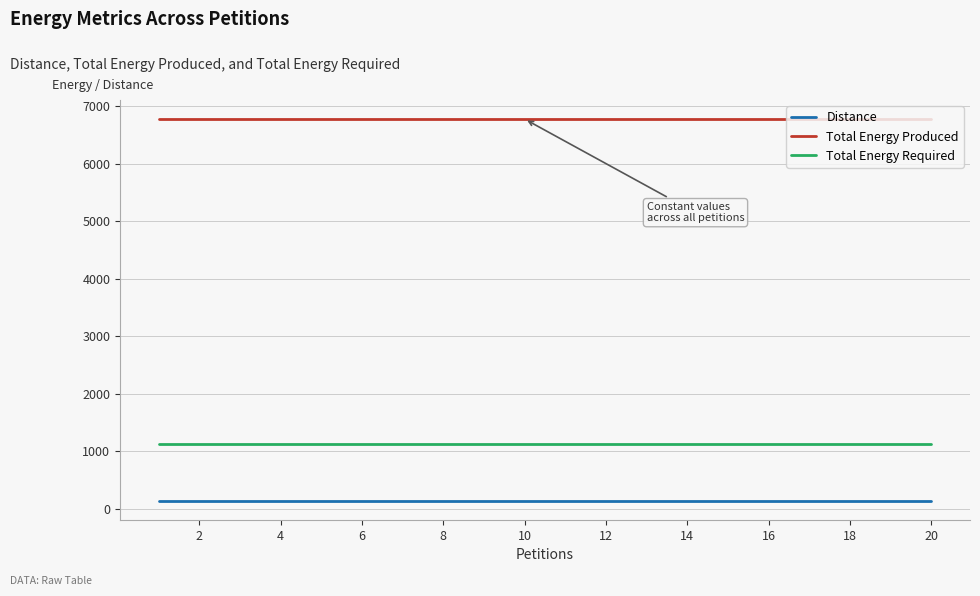

Rank the series by their maximum value, from lowest to highest.

Distance, Total Energy Required, Total Energy Produced